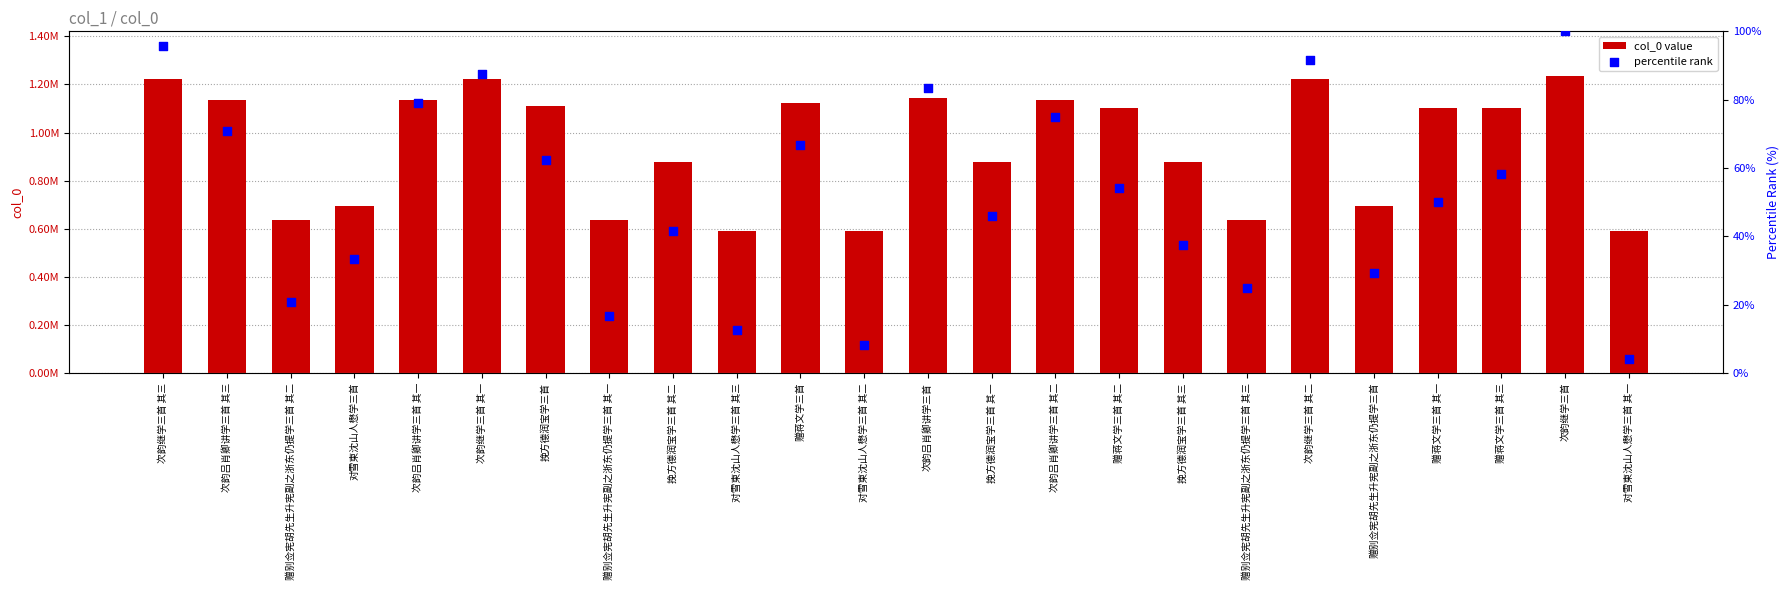

At how many categories does at least one series exceed 1179426?

4